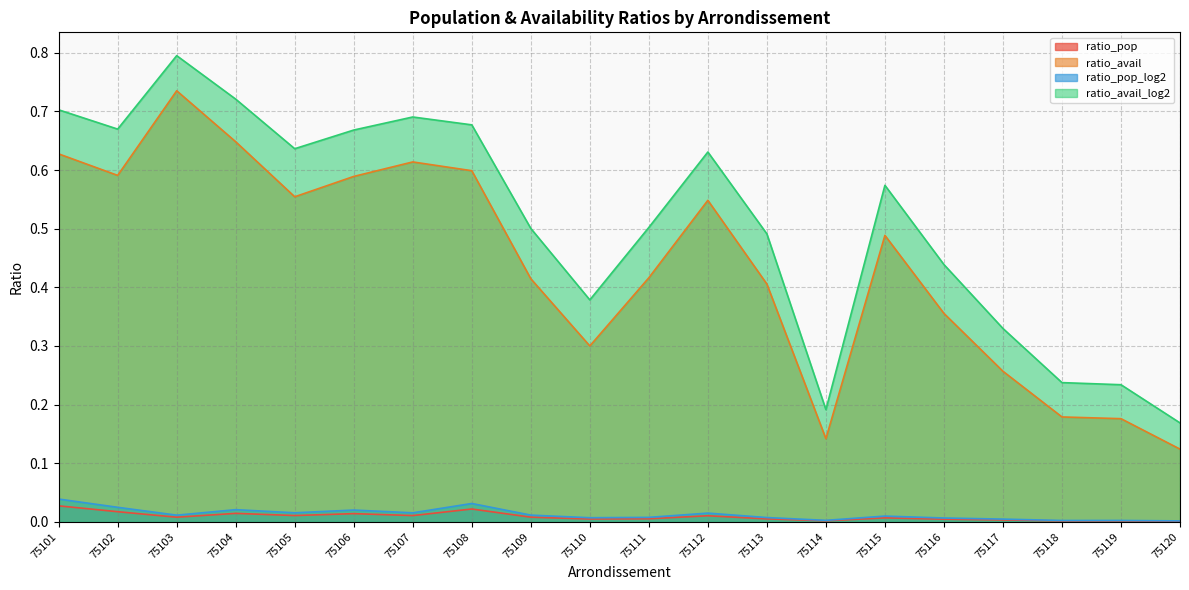

The value of ratio_pop_log2 at 75116 is 0.0. True or false?

True